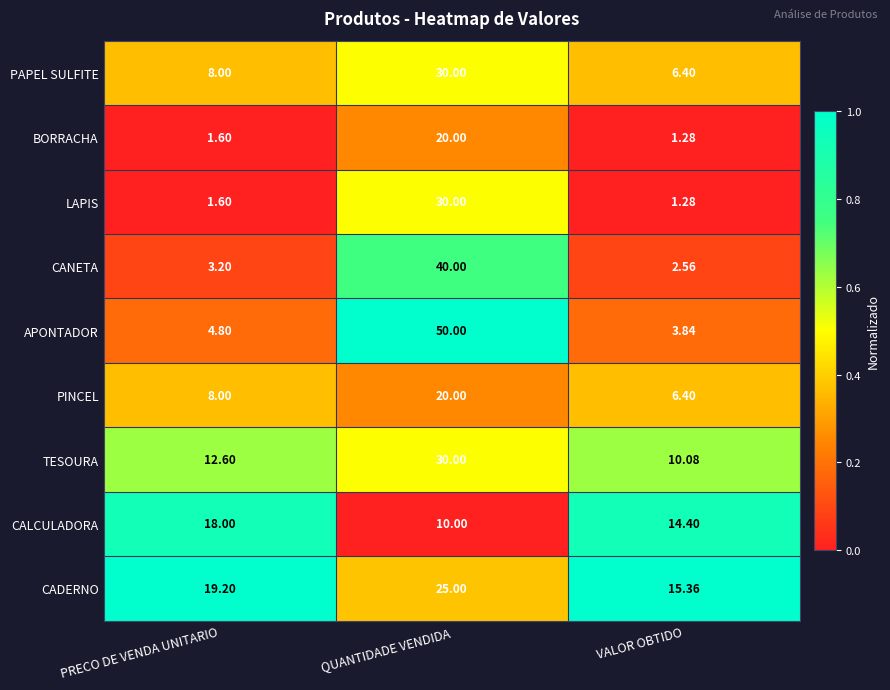

Between PRECO DE VENDA UNITARIO and QUANTIDADE VENDIDA, which series saw the biggest shift?

APONTADOR